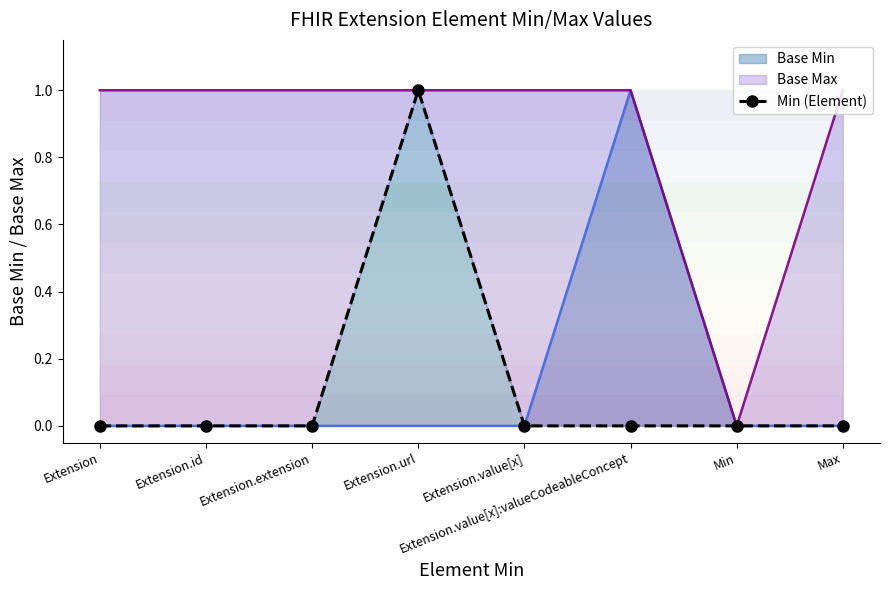

How many points are higher than both their immediate neighbors (excluding endpoints)?

1